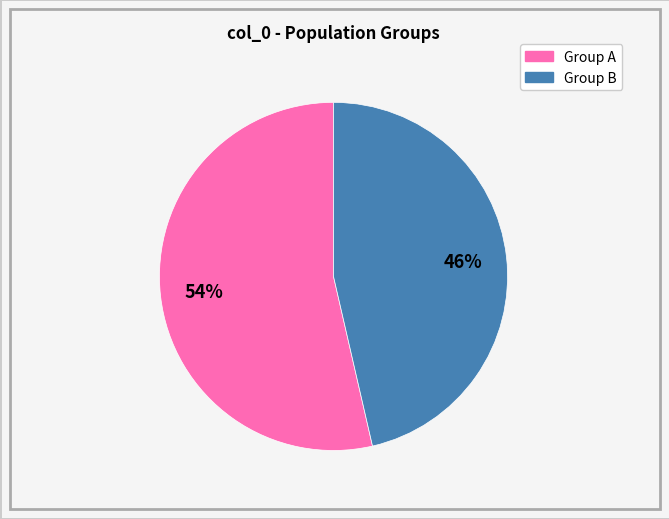

Is there a majority slice in this chart?

Yes